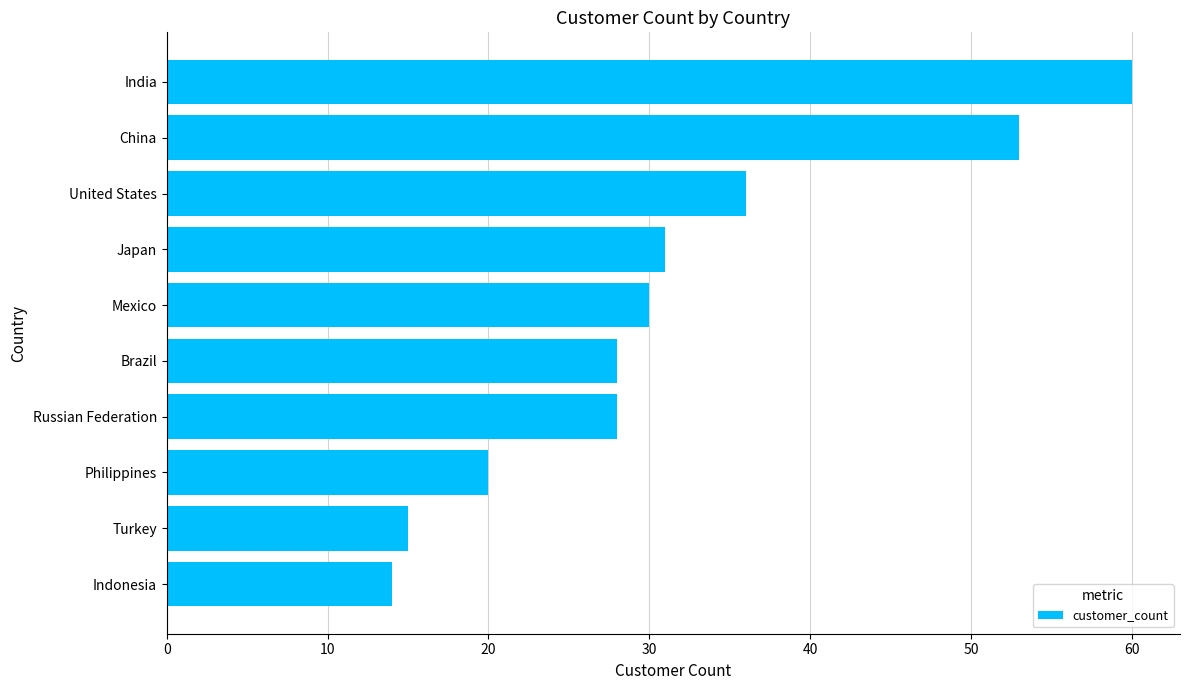

Are the bars horizontal?

Yes